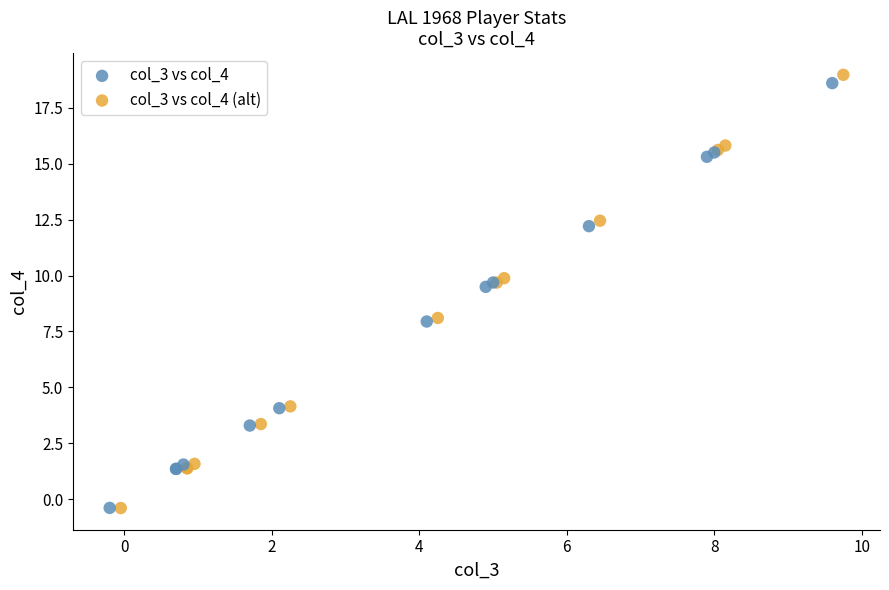

Which series has the widest spread of Y values?

col_3 vs col_4 (alt)